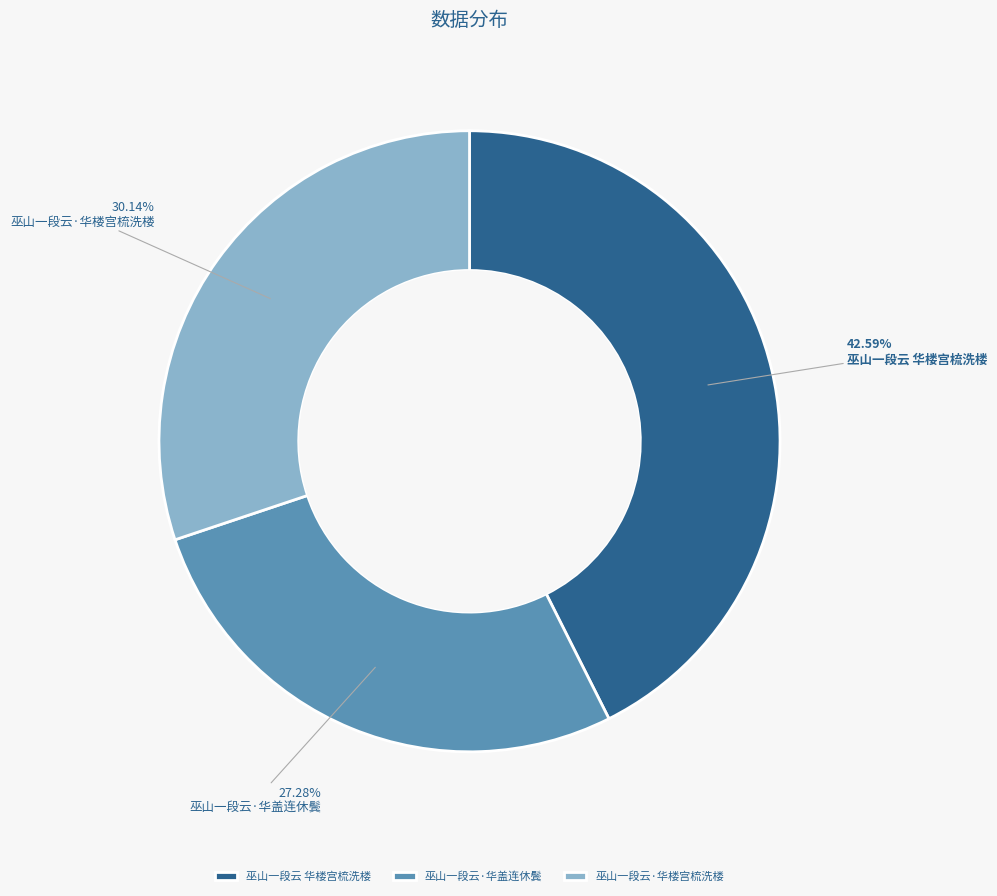

What is the ratio of the value at 巫山一段云 华楼宫梳洗楼 to the value at 巫山一段云·华盖连休鬓?

1.6